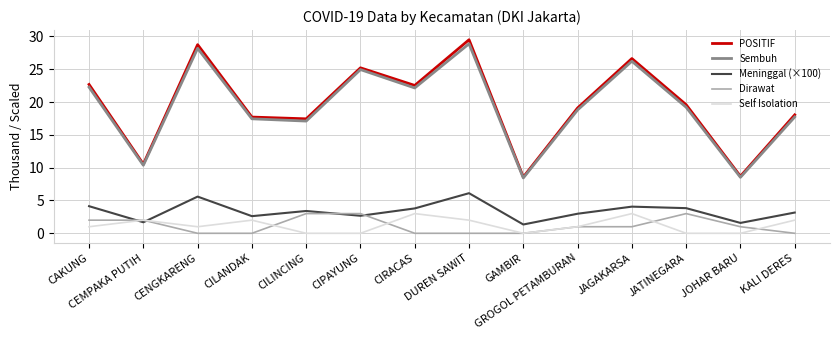

True or false: Self Isolation and POSITIF intersect in this chart.

False